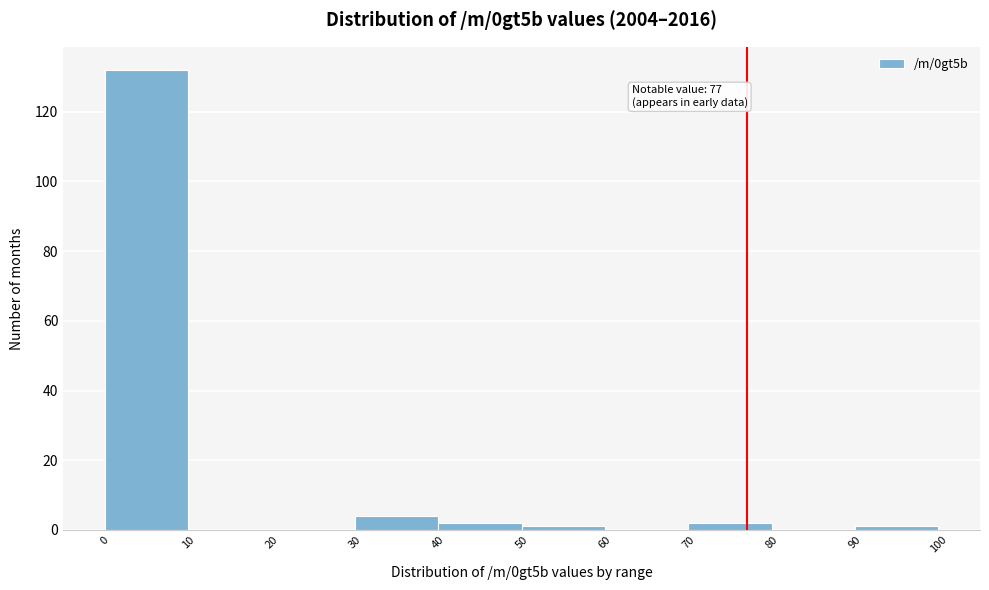

Which range on the x-axis has the tallest bar?

0 to 10